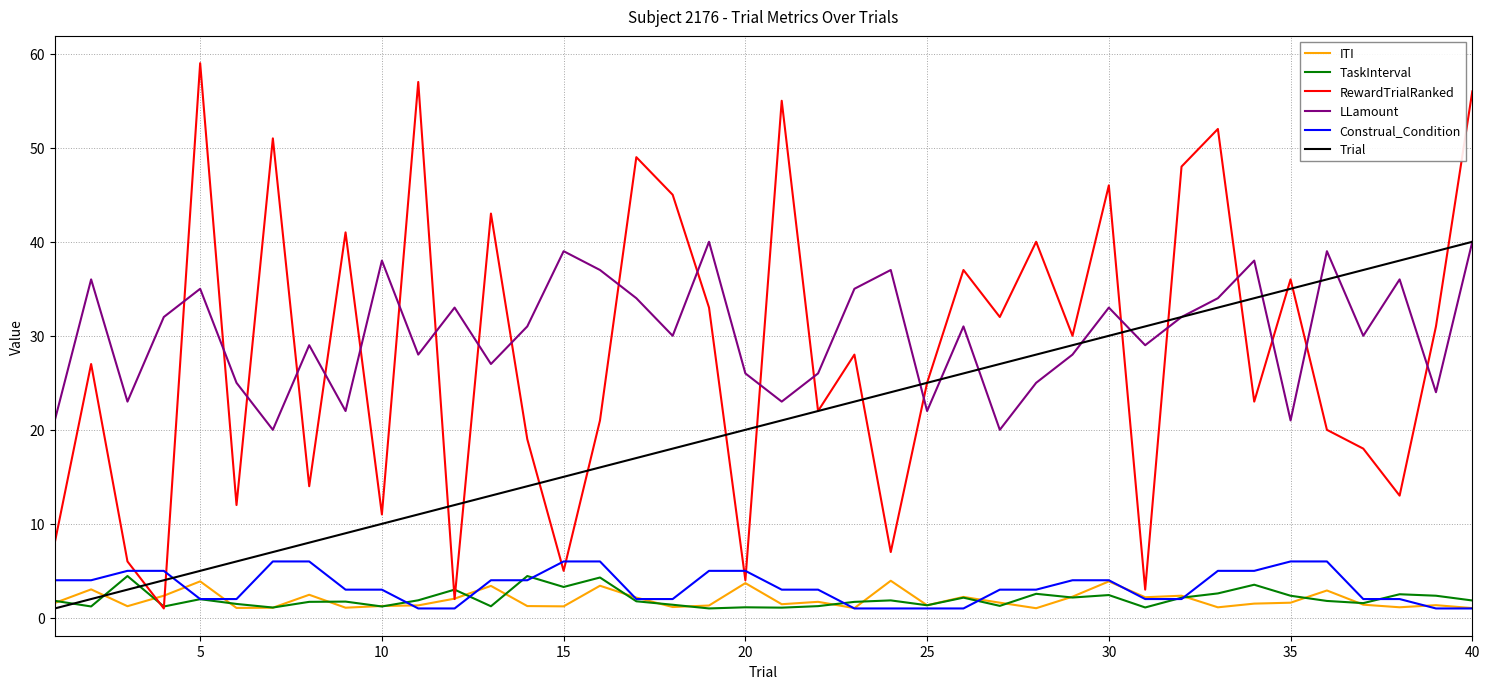

What is the greatest value displayed?

59.0